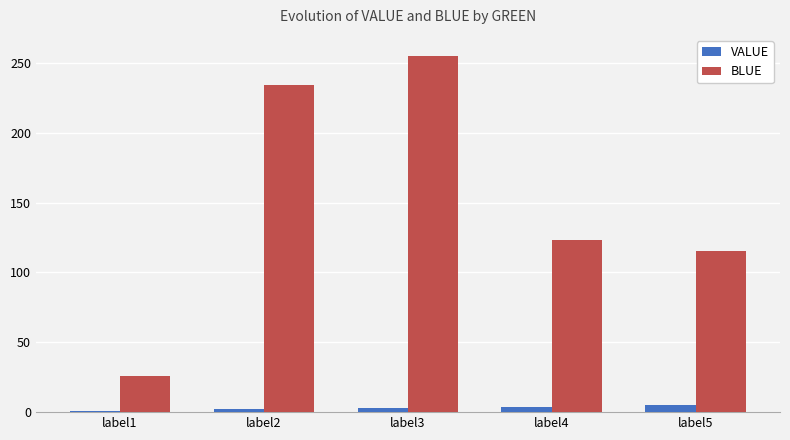

Which series has the largest total across all categories?

BLUE